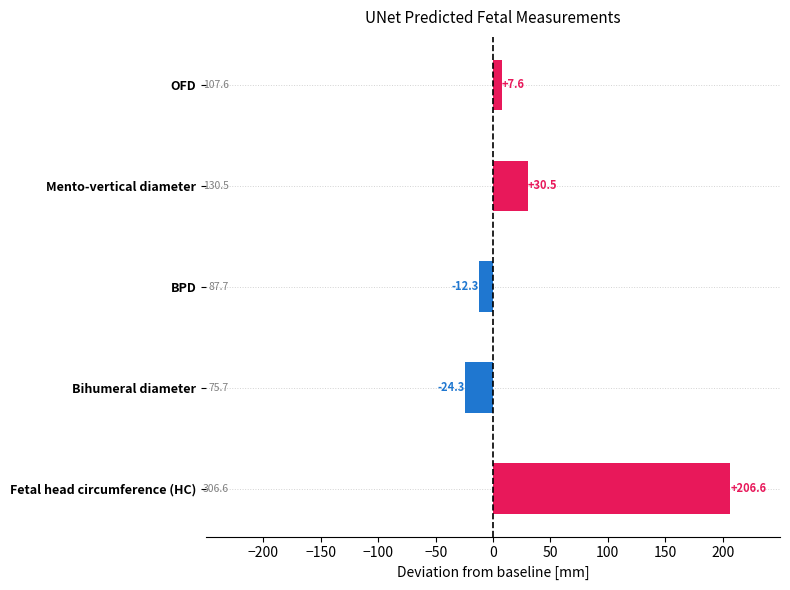

Reading top to bottom, what are all the values shown in this chart?

7.6	30.5	-12.3	-24.3	206.6